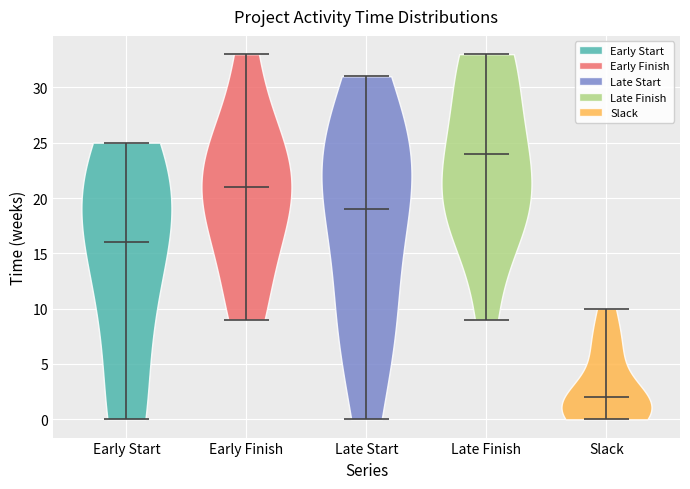

Reading left to right, read every violin against the y-axis: where its median line is, and the lowest and highest points it reaches. The values are not printed on the chart, so give them approximately, as read against the axis.

Early Start: median line 16, lowest point 0, highest point 25
Early Finish: median line 21, lowest point 9, highest point 33
Late Start: median line 19, lowest point 0, highest point 31
Late Finish: median line 24, lowest point 9, highest point 33
Slack: median line 2, lowest point 0, highest point 10